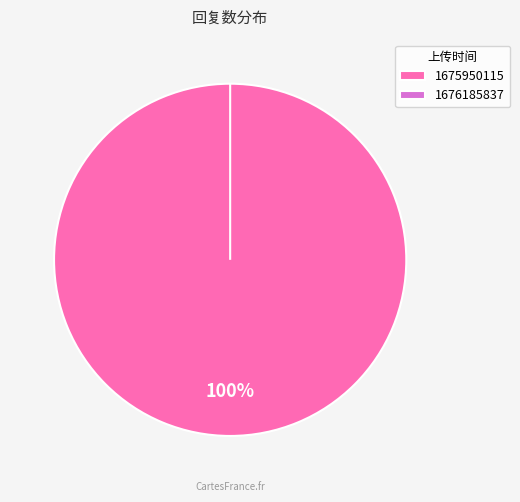

The 1675950115 slice represents 100% of the pie. True or false?

True